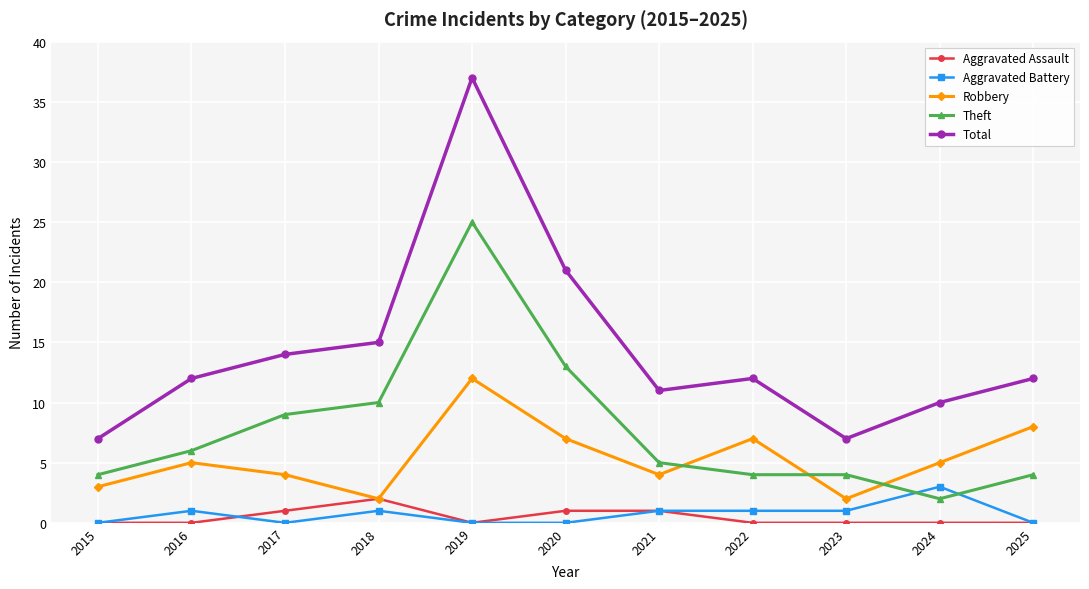

Is the value of Total at 2021 greater than the value of Theft at 2024?

Yes